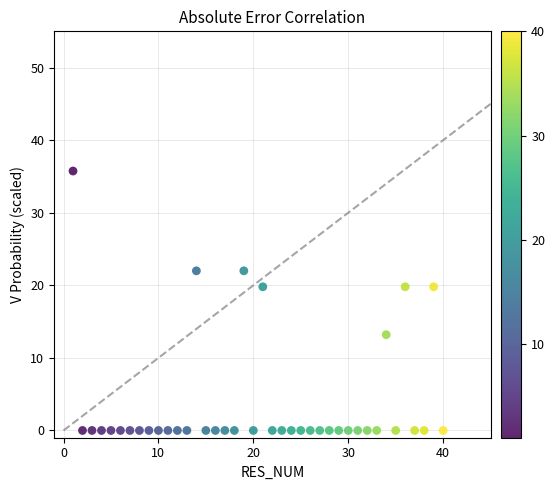

What is the range of Y values (max minus min)?

35.7